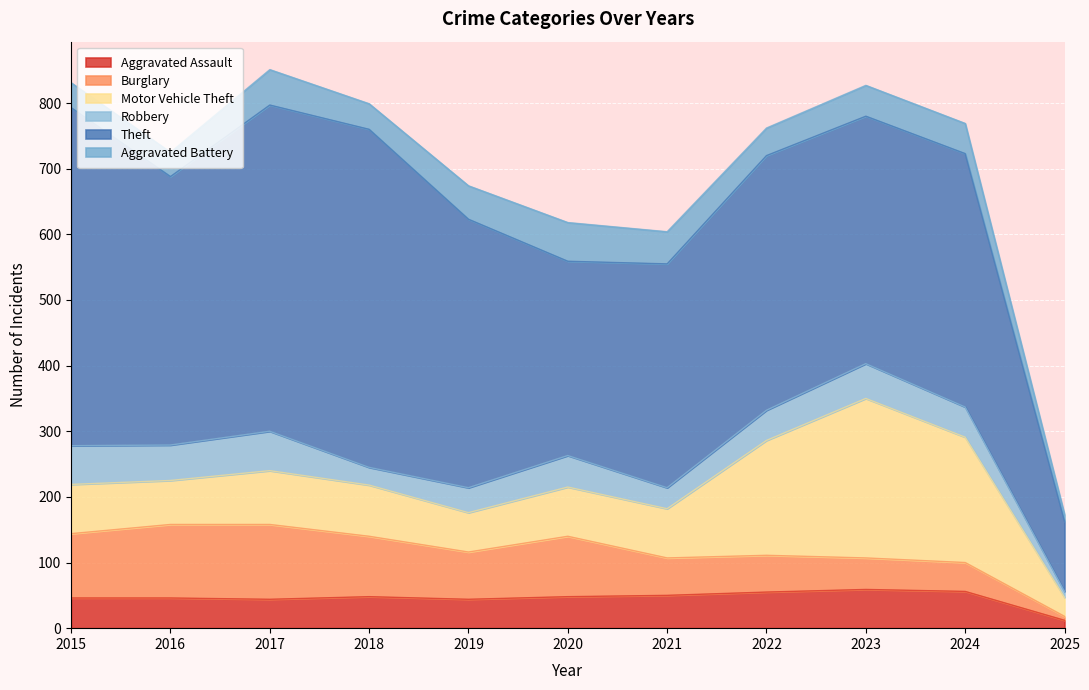

Reading left to right, extract all data points from this chart.

Aggravated Assault: 46	46	44	48	44	48	50	55	59	56	12
Burglary: 98	112	114	92	72	92	57	56	48	44	6
Motor Vehicle Theft: 75	67	82	78	60	75	75	175	243	191	29
Robbery: 59	54	60	27	38	48	32	46	53	46	9
Theft: 515	409	497	515	409	296	341	388	377	386	107
Aggravated Battery: 38	37	54	39	51	59	49	42	47	46	10